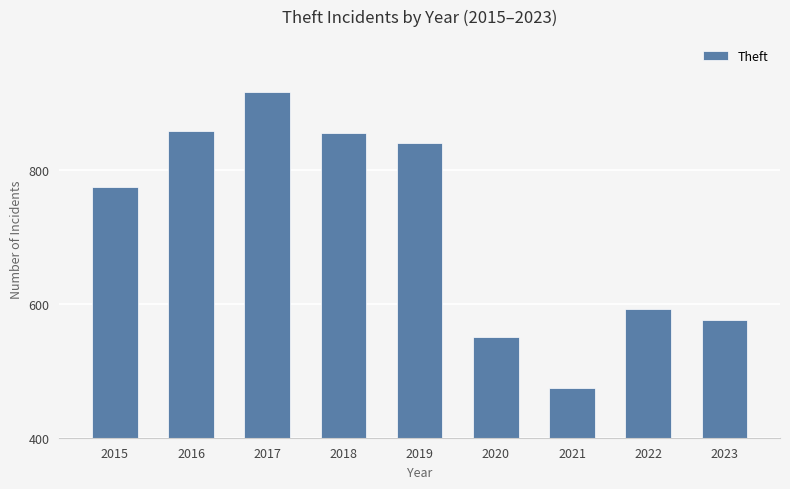

How many bars are there in total?

9